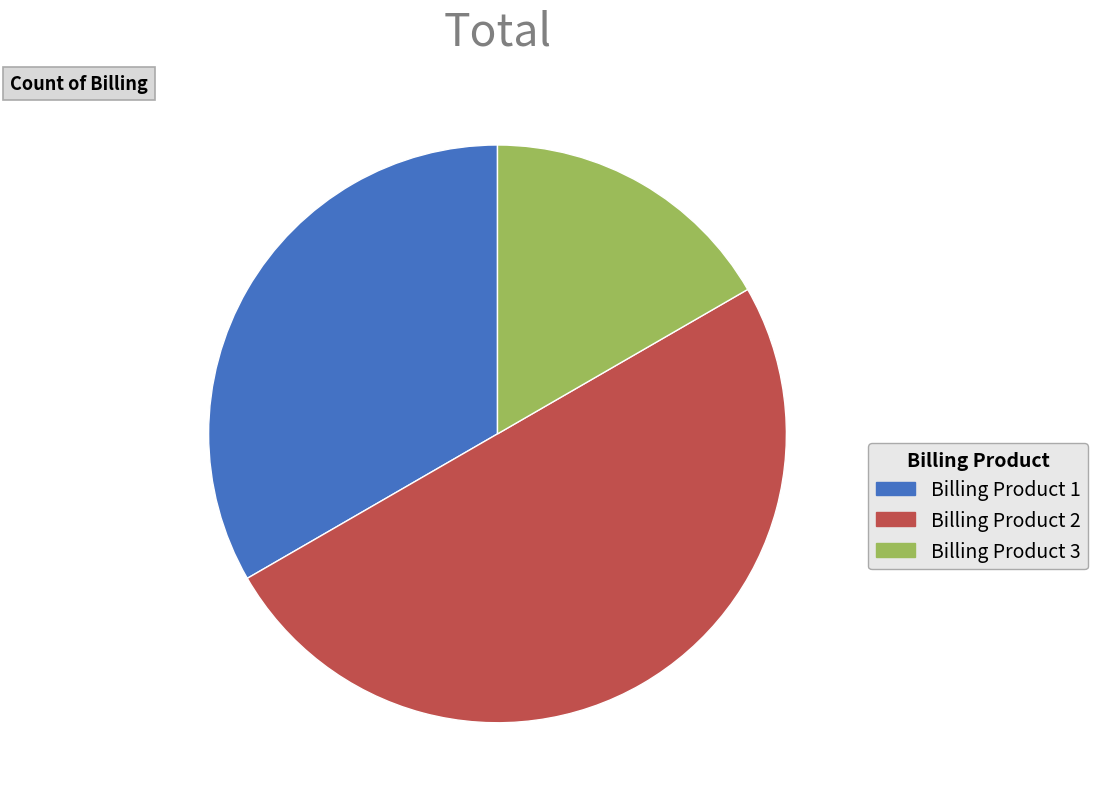

Does Billing Product 3 account for over 50% of the chart?

No